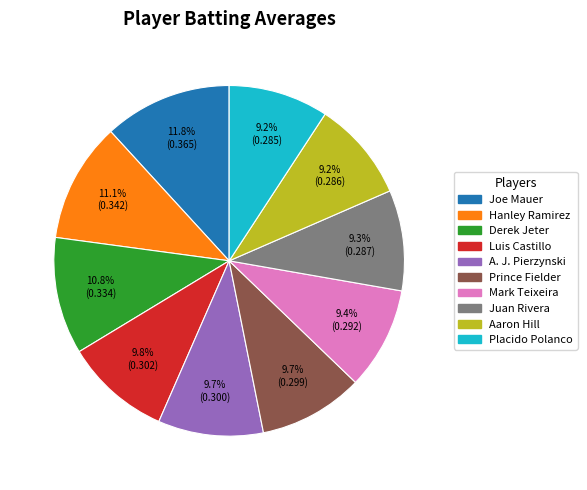

Is there any slice that represents more than half of the pie?

No